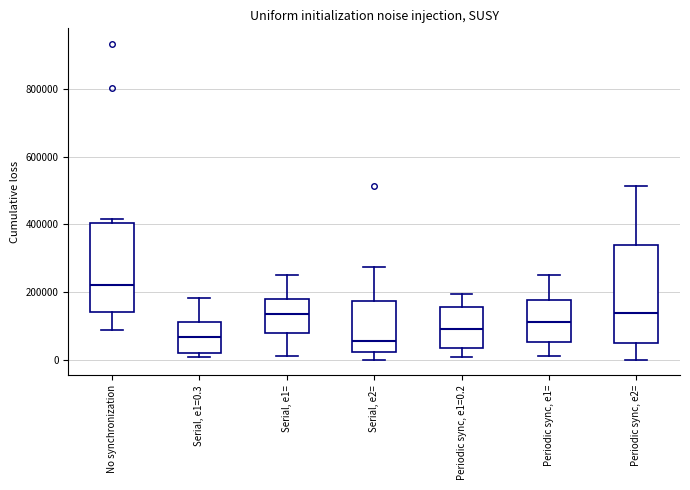

Where does the upper whisker of the box for Serial, e1= end on the y-axis? The values are not printed on the chart, so give them approximately, as read against the axis.

260000